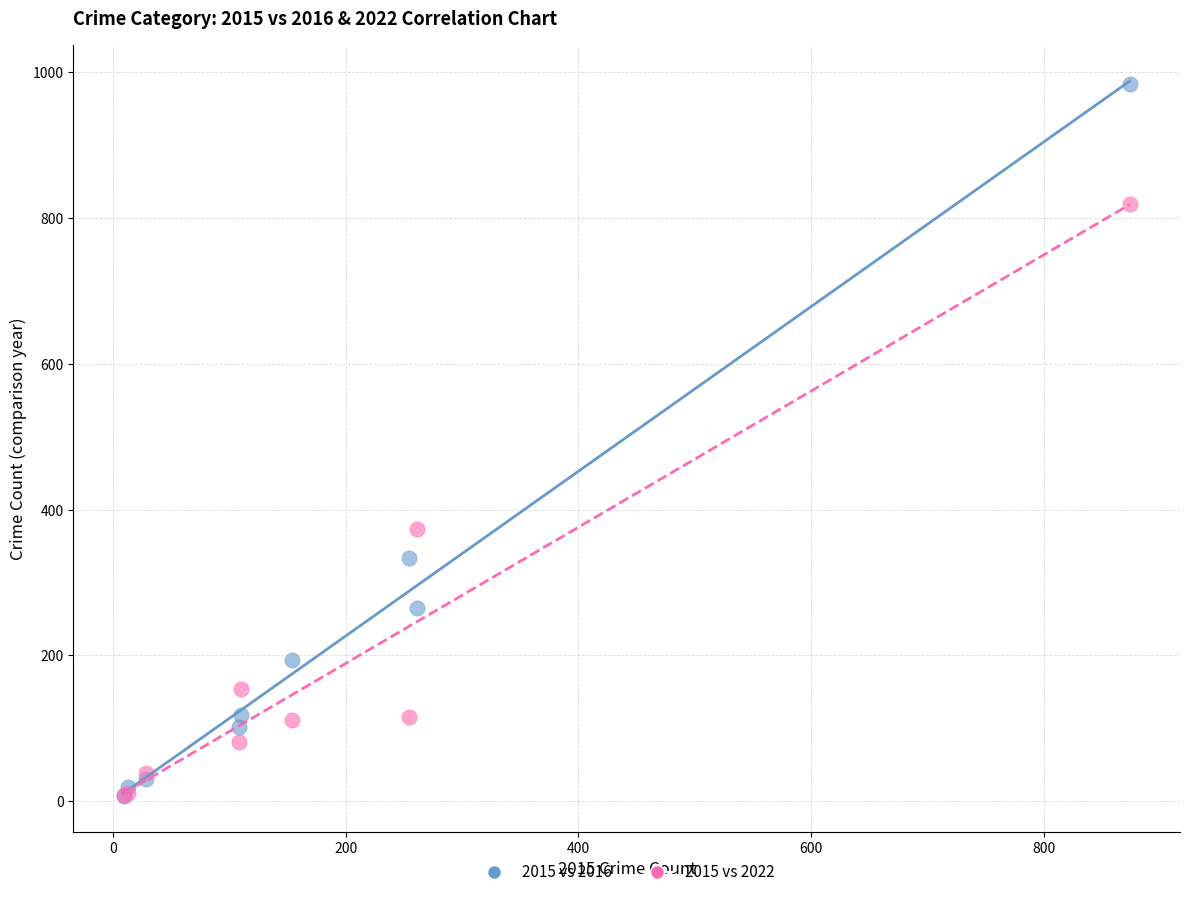

Which series reaches the maximum Y coordinate?

2015 vs 2016